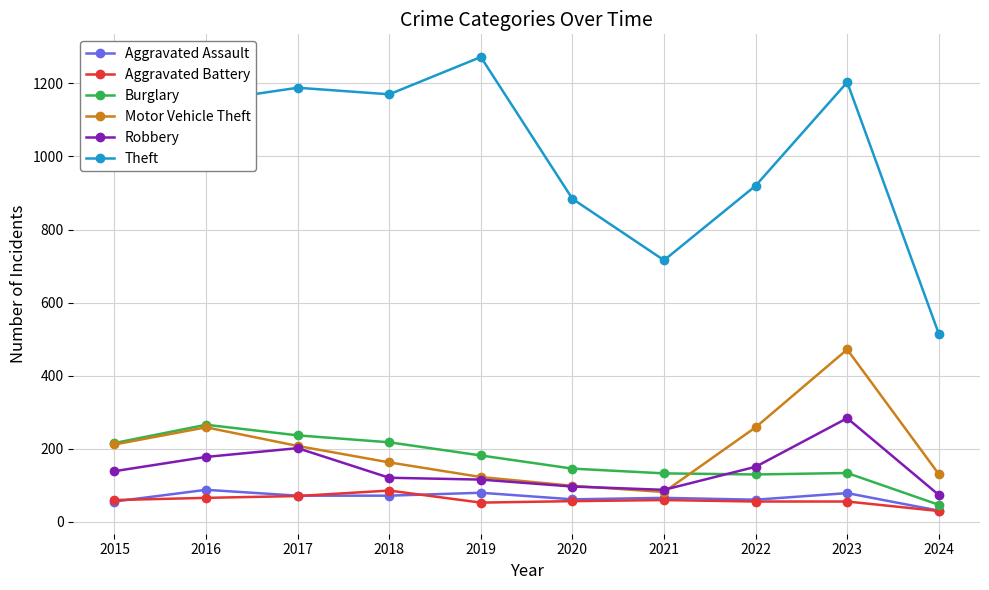

The Aggravated Battery series shows 71 at 2017. True or false?

True